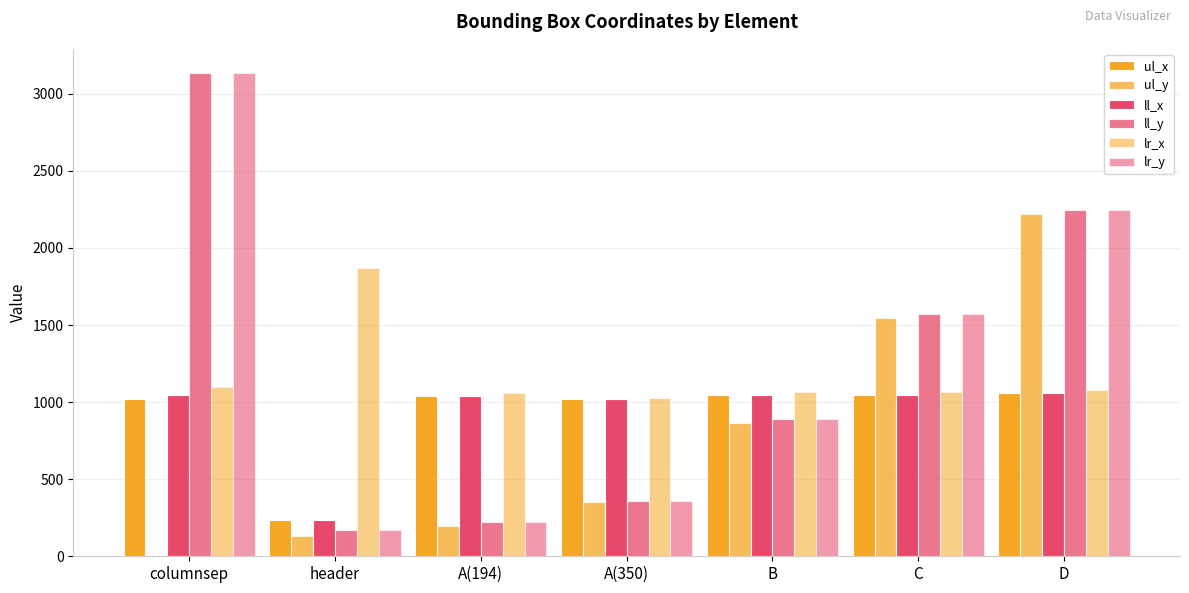

Which series changed the most between header and D?

ul_y